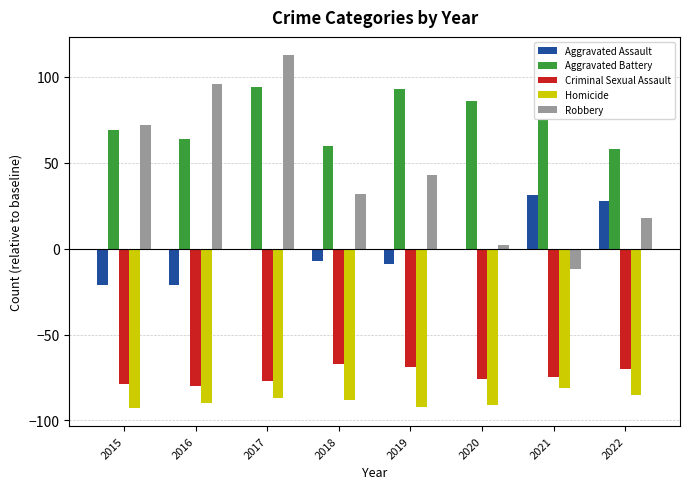

Are the bars horizontal?

No